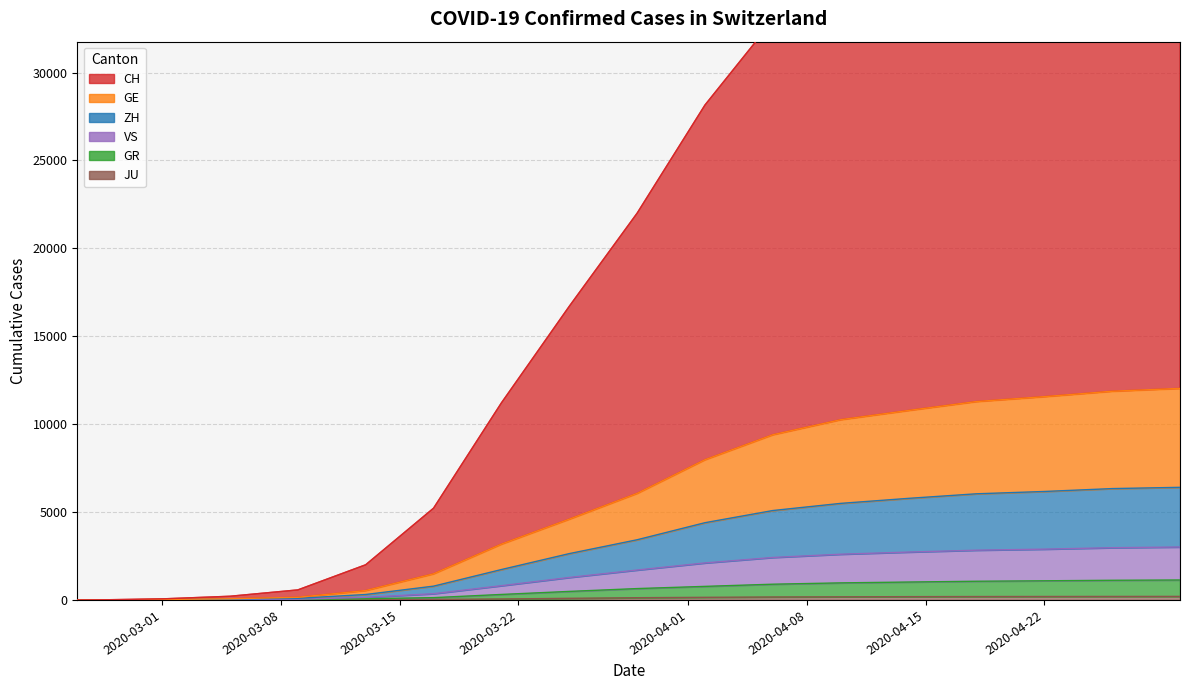

True or false: CH has a value of 599 at 2020-04-08.

False